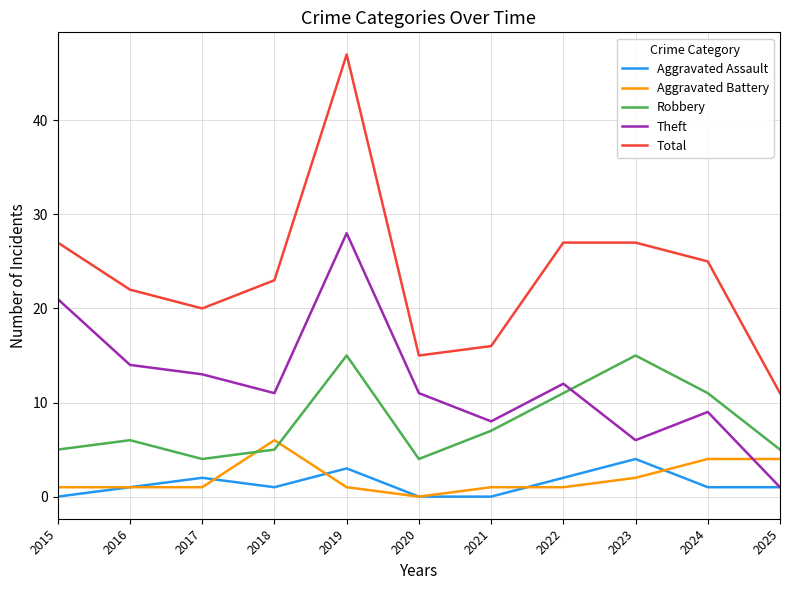

How many series are shown in this chart?

5